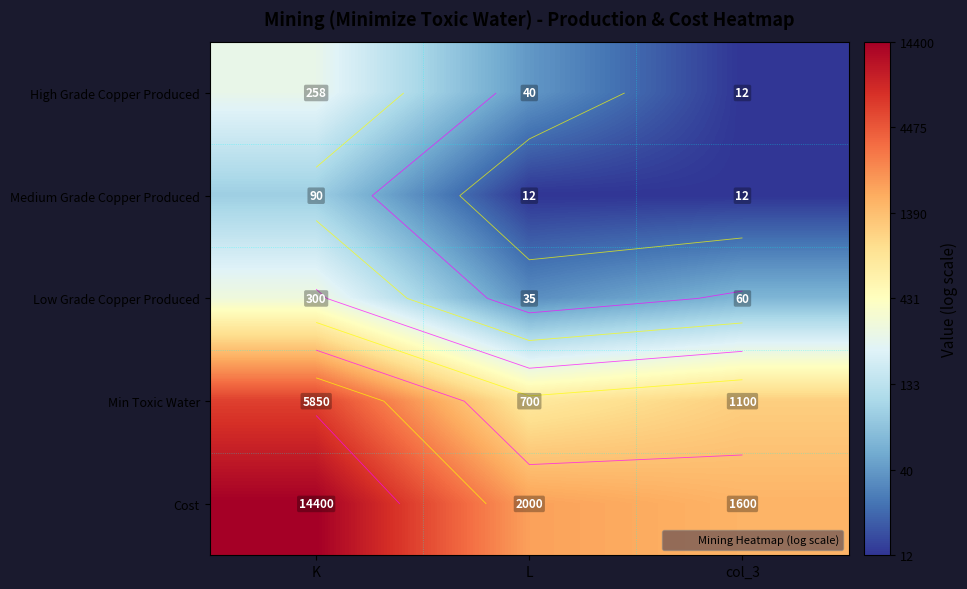

Which category has the lowest value in the Medium Grade Copper Produced series?

L